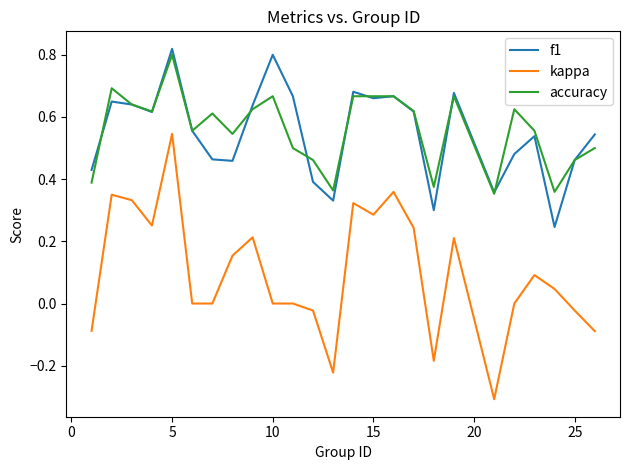

True or false: f1 and kappa intersect in this chart.

False